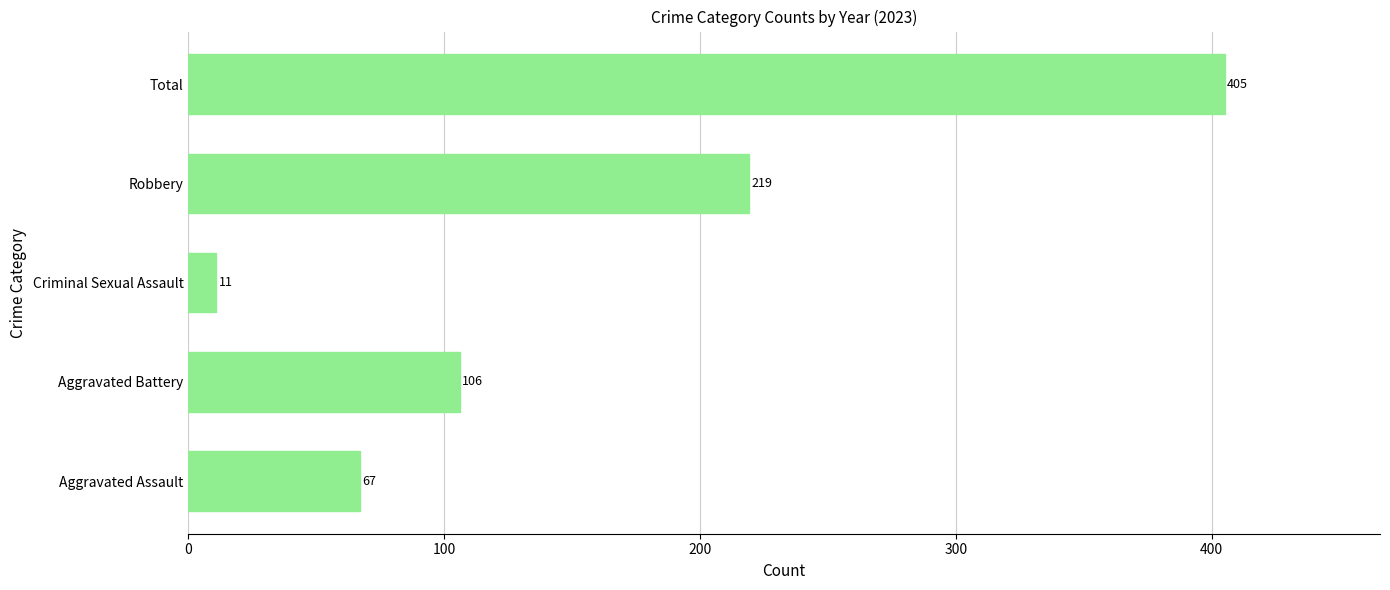

Does the chart contain stacked bars?

No